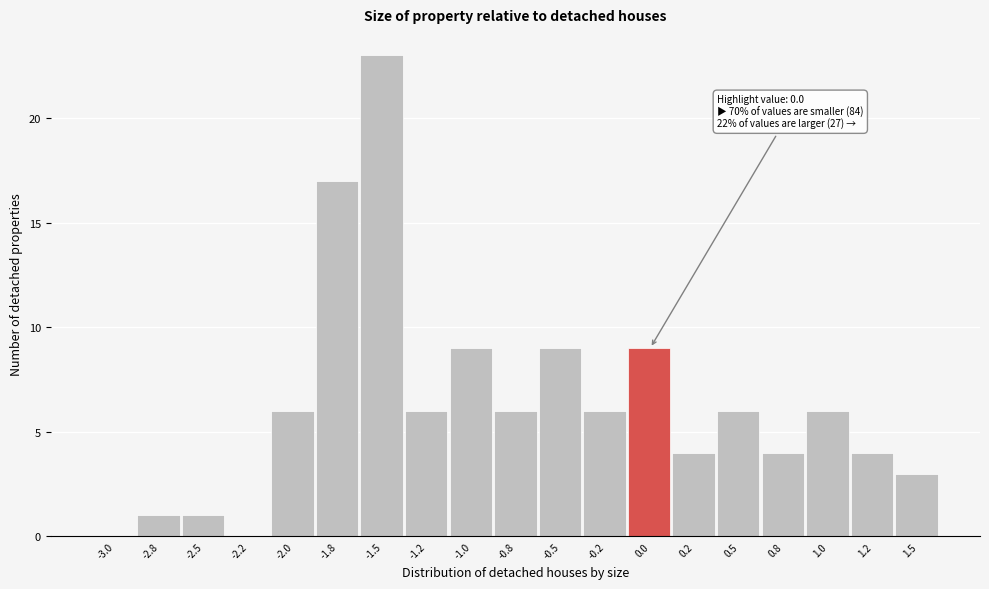

Reading right to left, transcribe all the data shown in this chart.

1.5=3	1.2=4	1.0=6	0.8=4	0.5=6	0.2=4	0.0=9	-0.2=6	-0.5=9	-0.8=6	-1.0=9	-1.2=6	-1.5=23	-1.8=17	-2.0=6	-2.2=0	-2.5=1	-2.8=1	-3.0=0